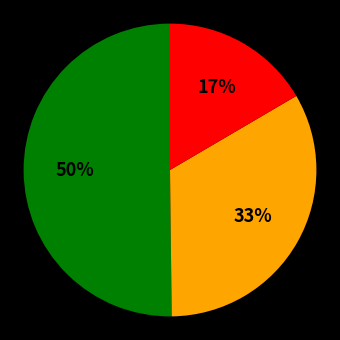

To the nearest percent, what is the average slice percentage?

33%